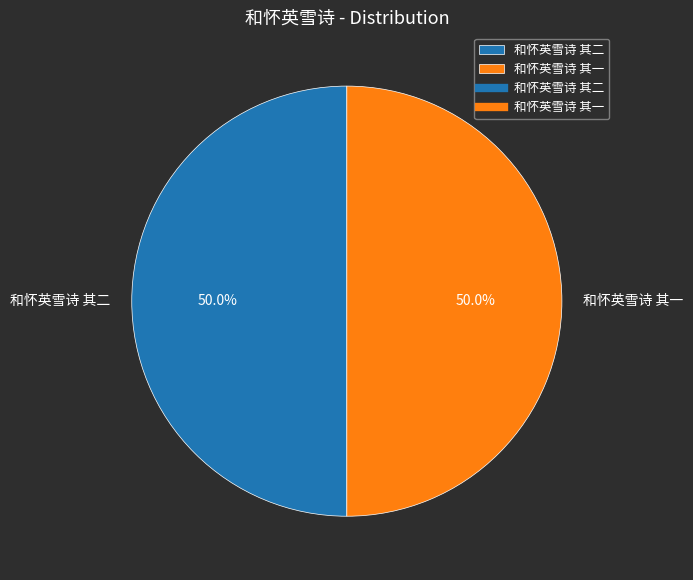

What is the total percentage of 和怀英雪诗 其一 and 和怀英雪诗 其二?

100.0%